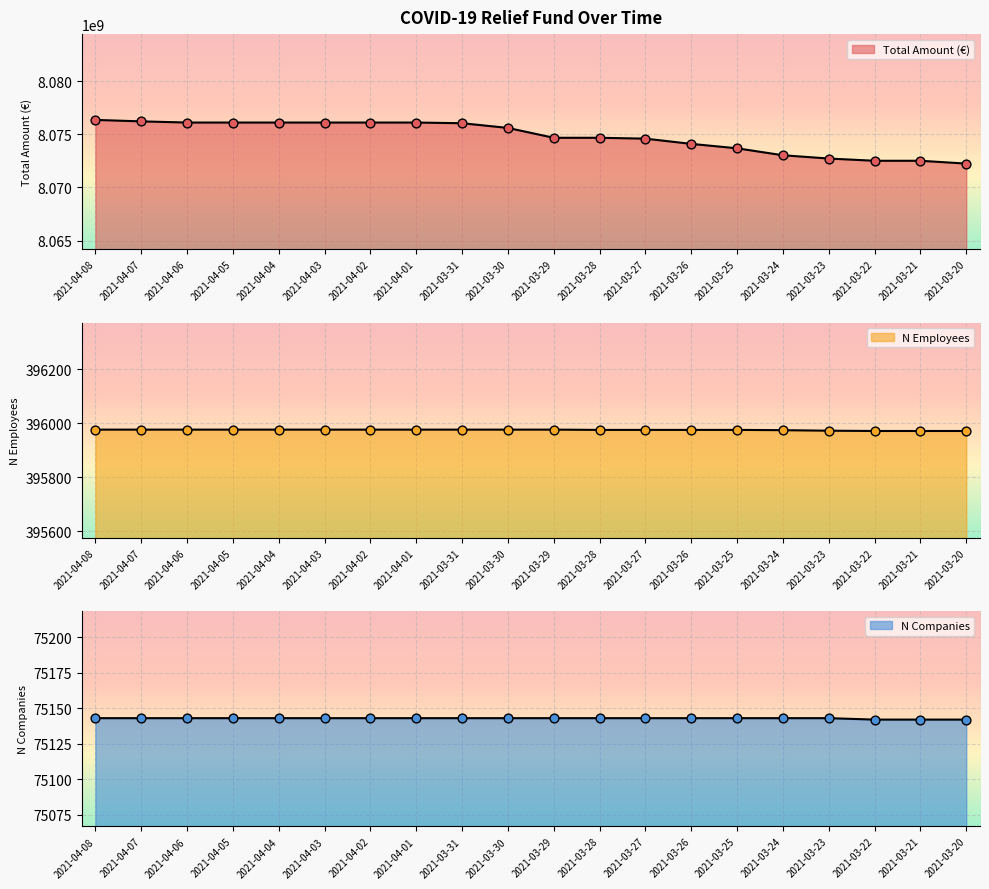

At how many categories does at least one series exceed 7099175797?

20